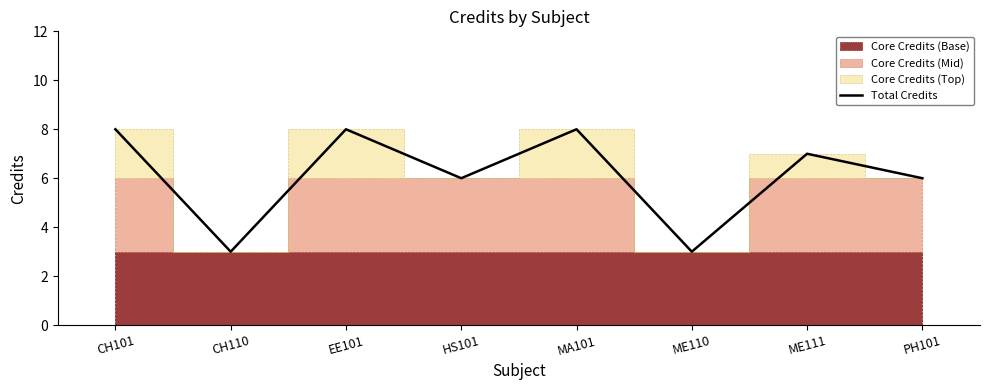

What is the label of the 4th point from the right?

MA101